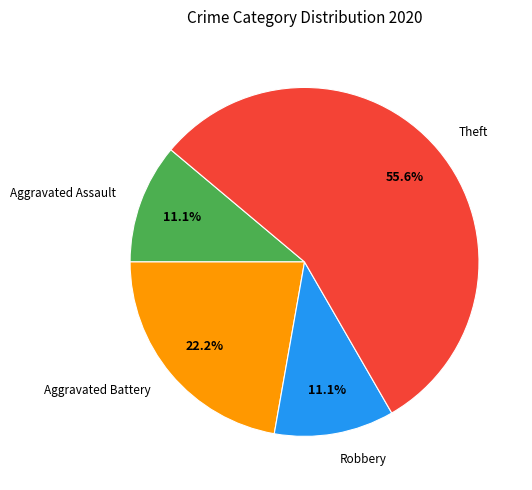

What percentage do Aggravated Assault and Theft together represent?

66.7%